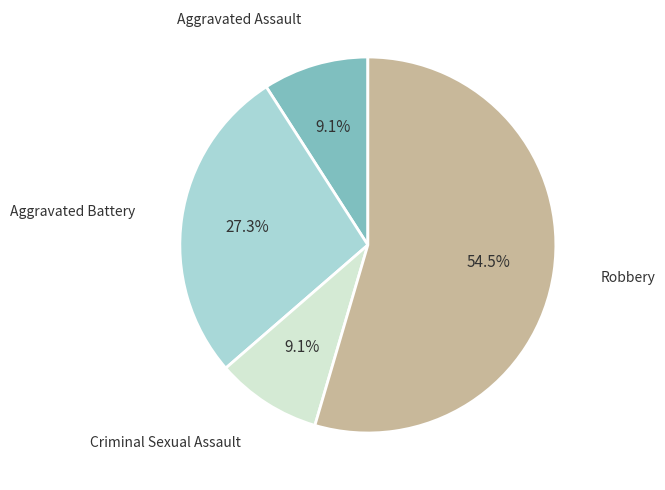

Is there a majority slice in this chart?

Yes